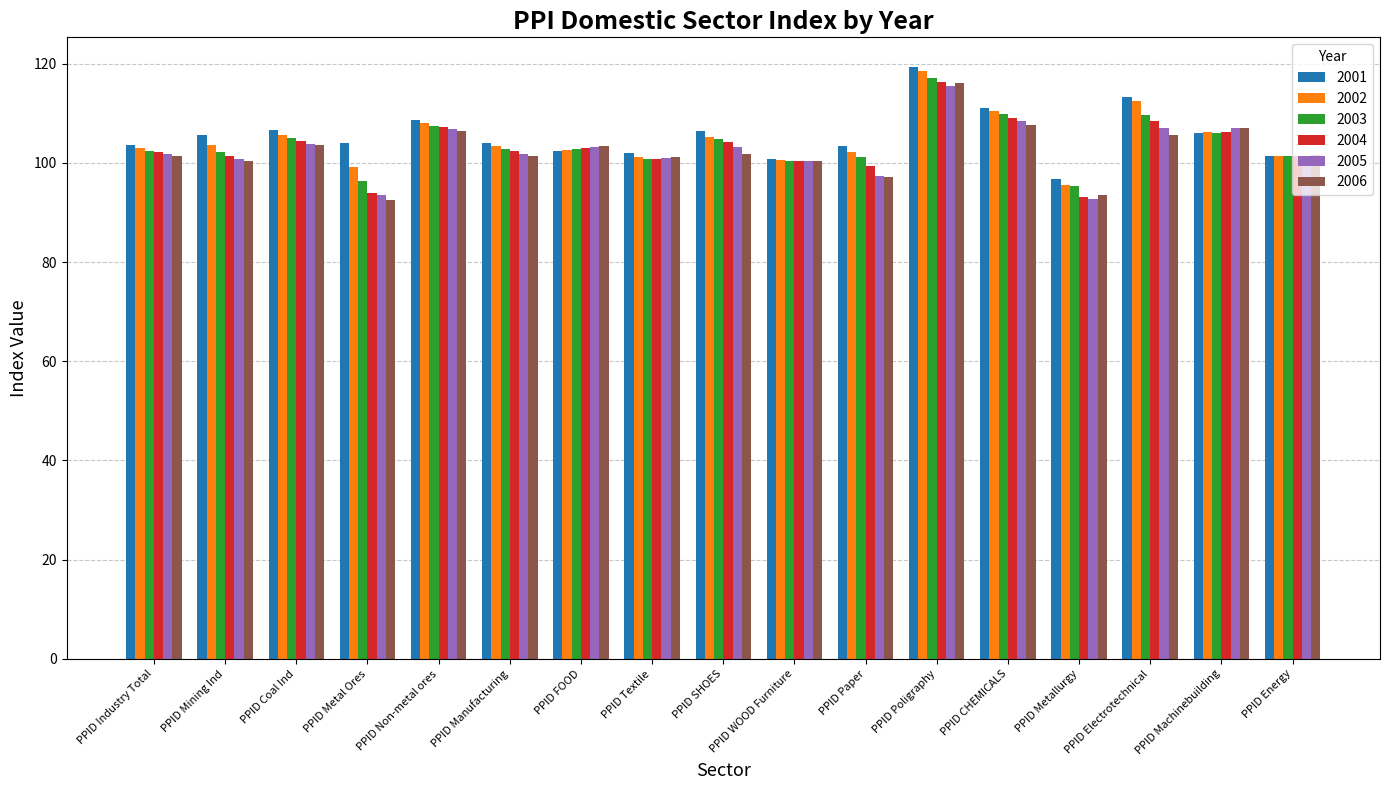

What is the label of the 12th bar from the left?

PPID Poligraphy